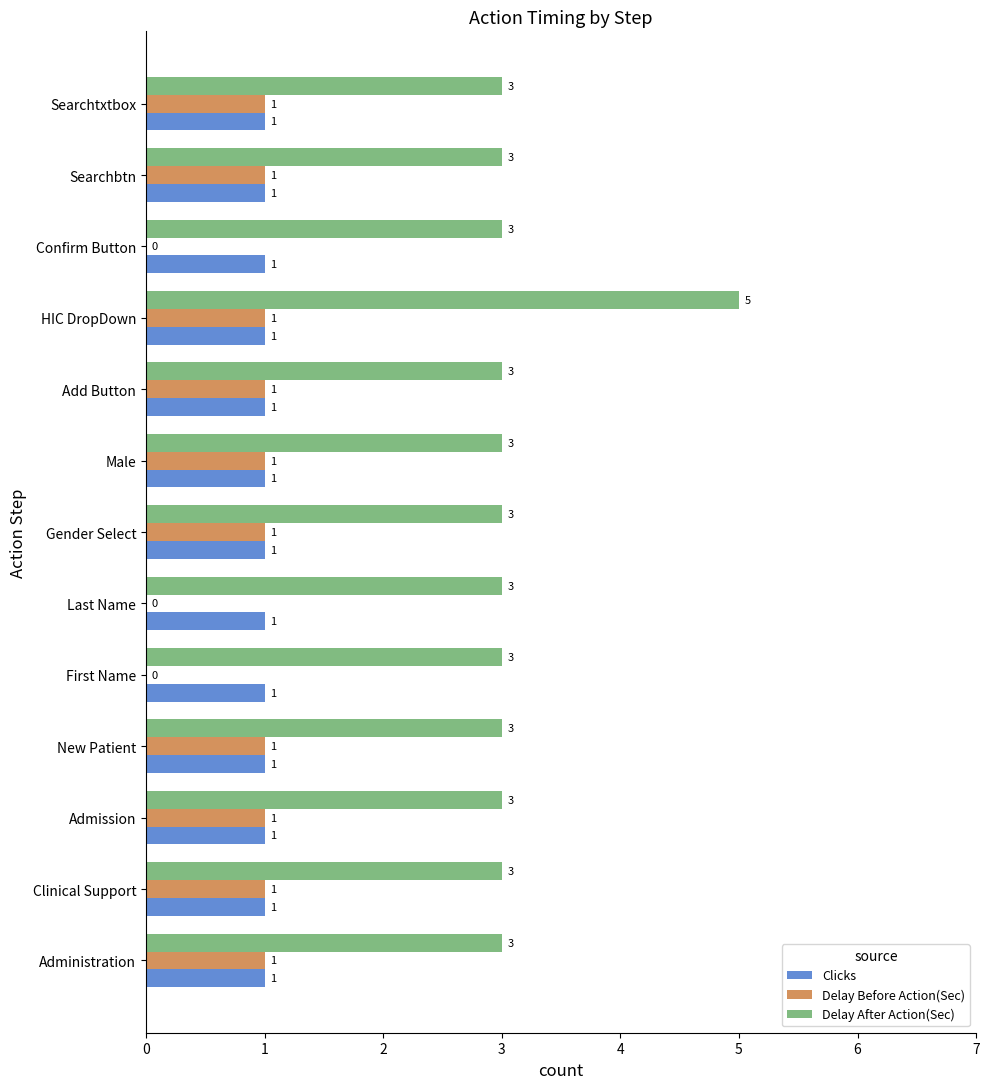

Count the number of categories in the chart.

13